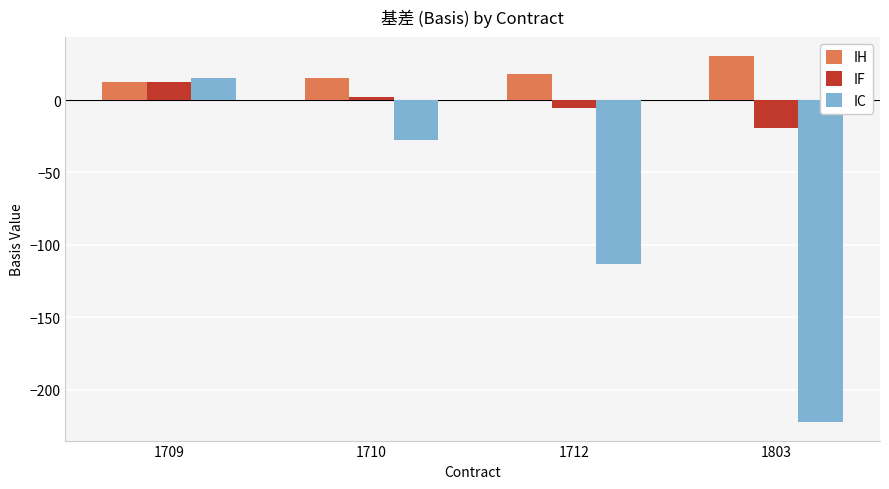

List the series in order of their peak value, lowest first.

IF, IC, IH